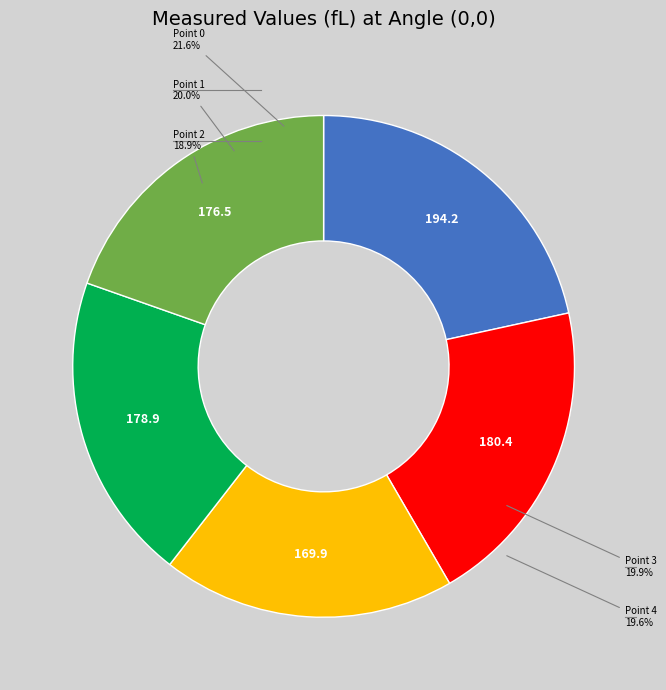

To the nearest percent, what percentage of the pie is Point 2?

19%